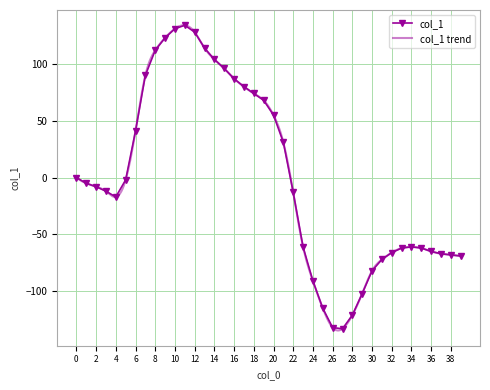

Which label corresponds to the smallest value in the chart?

27